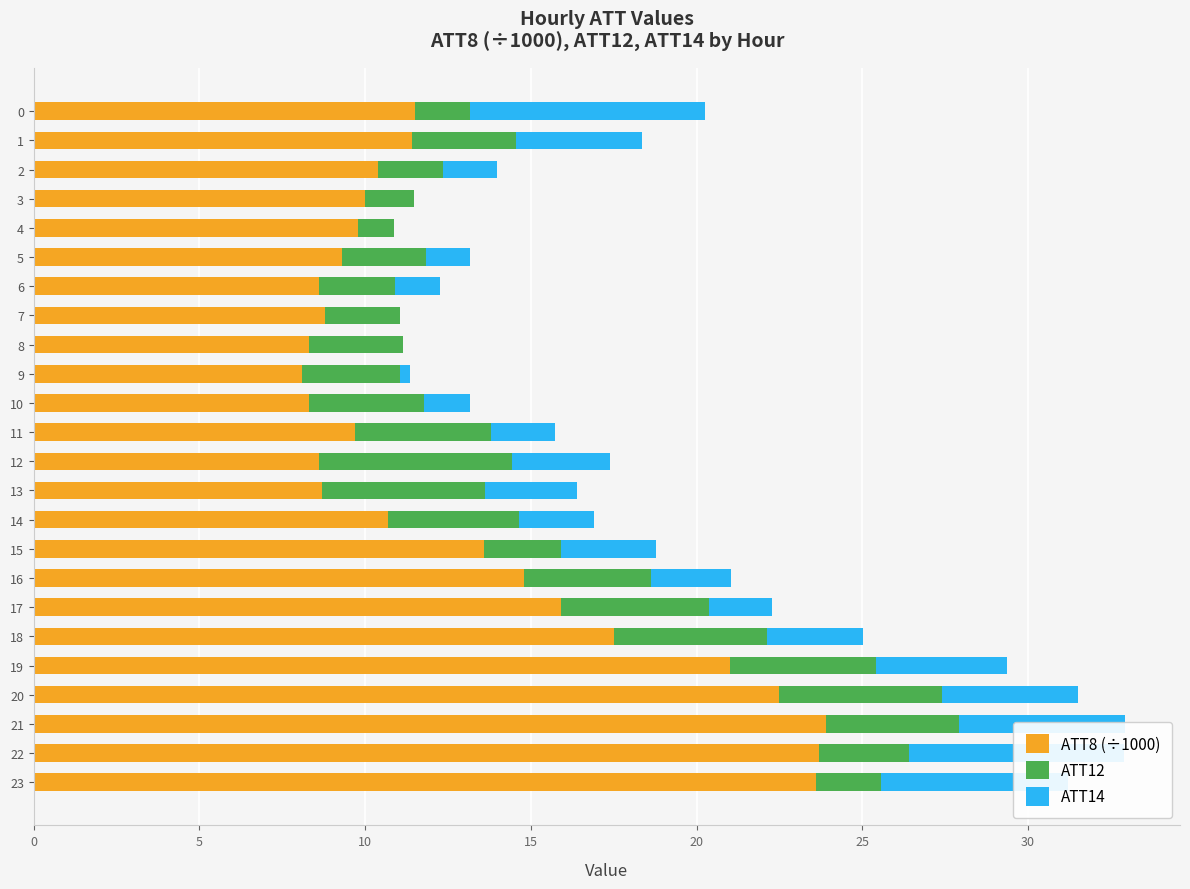

What is the total value across all series at 17?

22.3